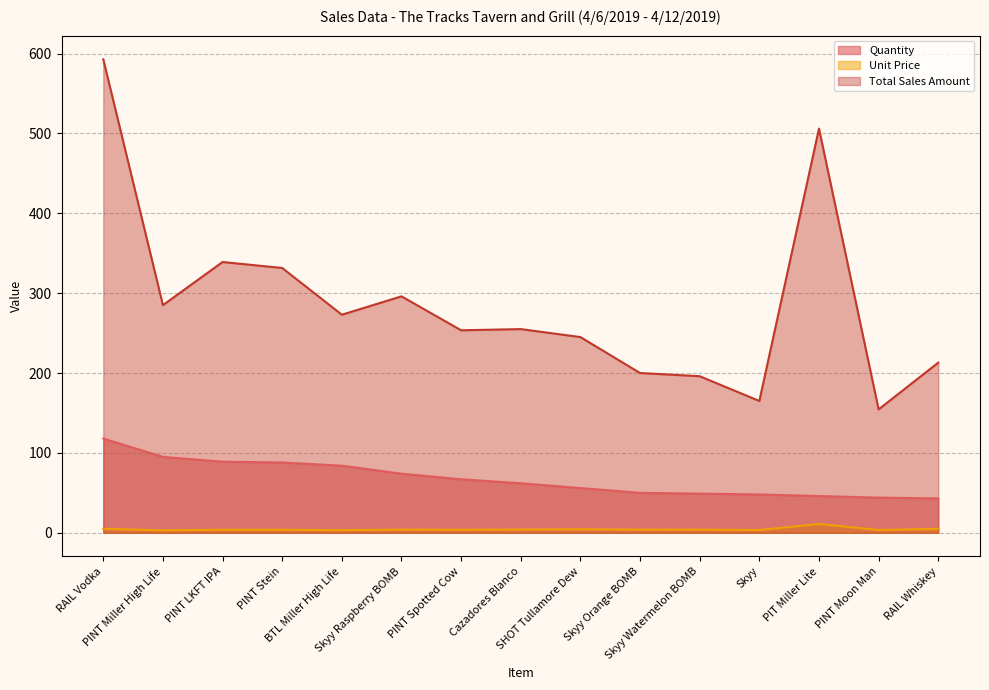

Reading left to right, what are all the values shown in this chart?

Quantity: RAIL Vodka=118.0	PINT Miller High Life=95.0	PINT LKFT IPA=89.0	PINT Stein=88.0	BTL Miller High Life=84.0	Skyy Raspberry BOMB=74.0	PINT Spotted Cow=67.0	Cazadores Blanco=62.0	SHOT Tullamore Dew=56.0	Skyy Orange BOMB=50.0	Skyy Watermelon BOMB=49.0	Skyy=48.0	PIT Miller Lite=46.0	PINT Moon Man=44.0	RAIL Whiskey=43.0
Unit Price: RAIL Vodka=5.0	PINT Miller High Life=3.0	PINT LKFT IPA=3.8	PINT Stein=3.8	BTL Miller High Life=3.2	Skyy Raspberry BOMB=4.0	PINT Spotted Cow=3.8	Cazadores Blanco=4.1	SHOT Tullamore Dew=4.4	Skyy Orange BOMB=4.0	Skyy Watermelon BOMB=4.0	Skyy=3.4	PIT Miller Lite=11.0	PINT Moon Man=3.5	RAIL Whiskey=5.0
Total Sales Amount: RAIL Vodka=592.8	PINT Miller High Life=285.0	PINT LKFT IPA=339.0	PINT Stein=331.5	BTL Miller High Life=273.0	Skyy Raspberry BOMB=296.0	PINT Spotted Cow=253.5	Cazadores Blanco=255.0	SHOT Tullamore Dew=245.0	Skyy Orange BOMB=200.0	Skyy Watermelon BOMB=196.0	Skyy=165.0	PIT Miller Lite=506.0	PINT Moon Man=154.5	RAIL Whiskey=213.0